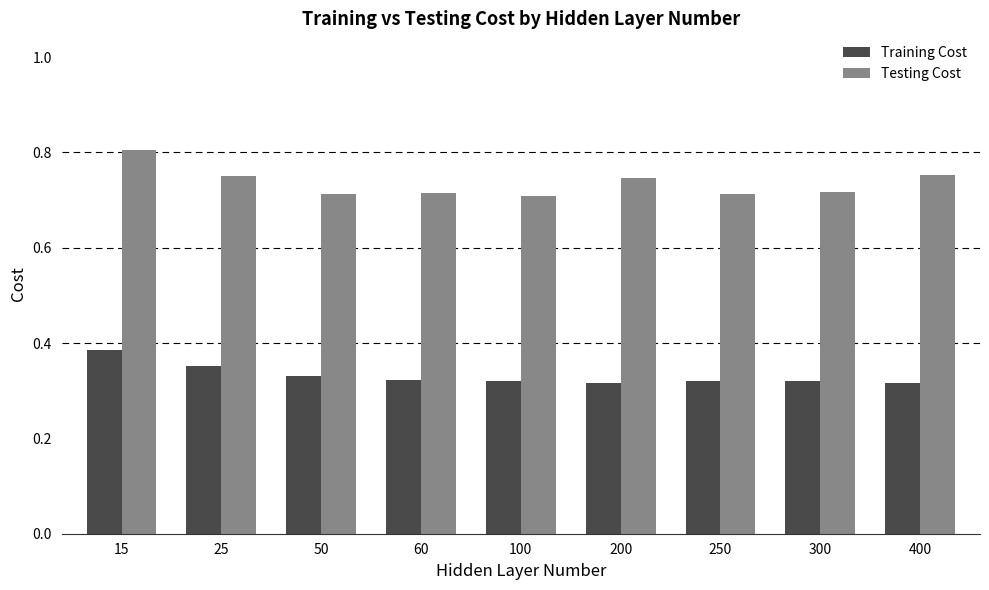

Between 50 and 200, which series saw the biggest shift?

Testing Cost